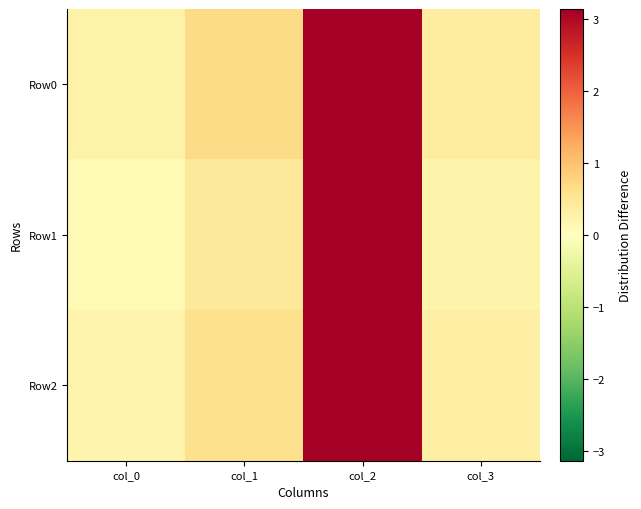

Reading right to left, list all the values displayed in this chart.

Row0: col_3=0.4	col_2=3.1	col_1=0.7	col_0=0.3
Row1: col_3=0.2	col_2=3.1	col_1=0.5	col_0=0.1
Row2: col_3=0.3	col_2=3.1	col_1=0.6	col_0=0.2